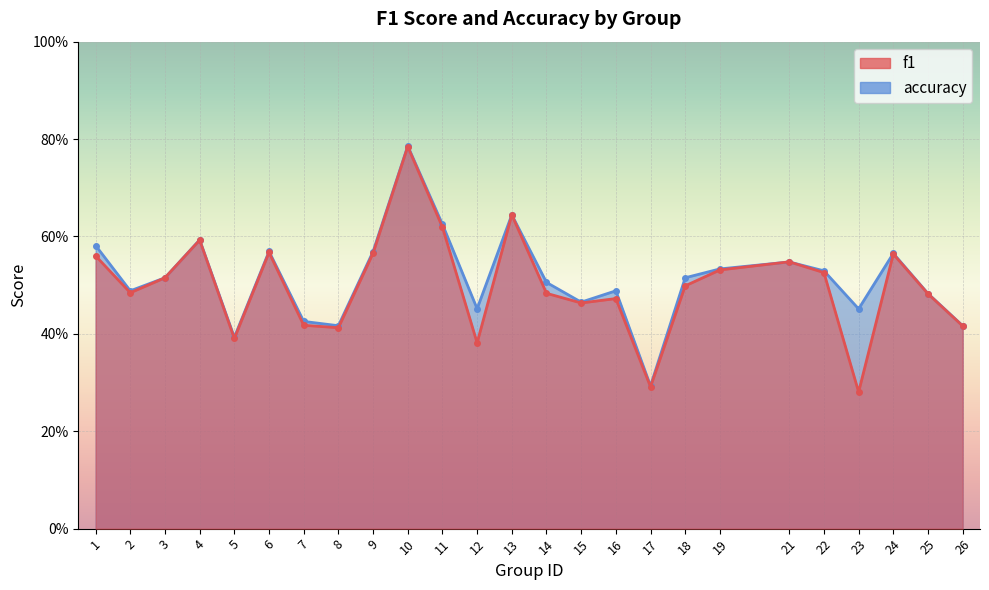

What is the sum of the accuracy values at 19 and 3?

1.0